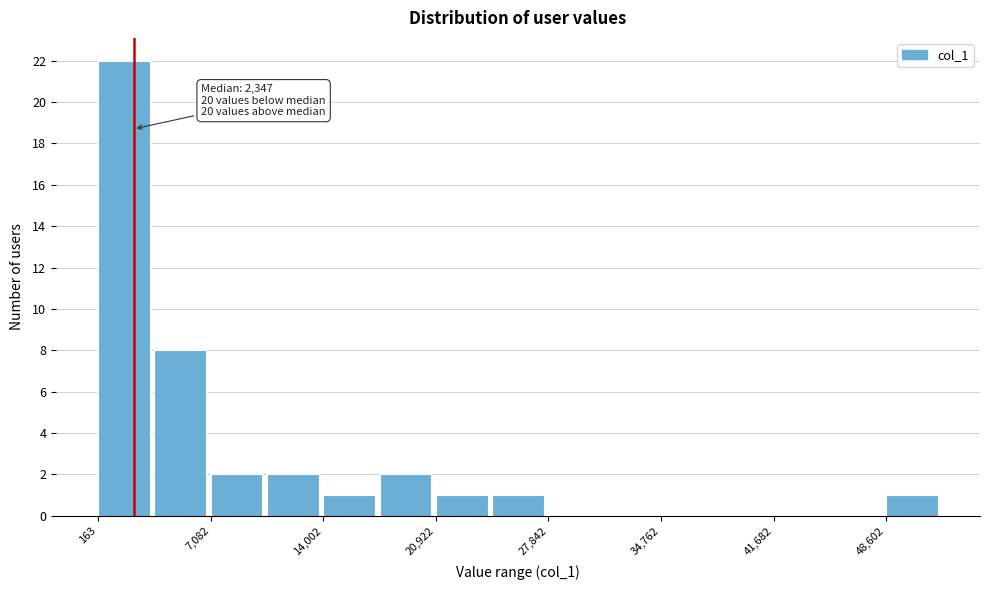

Around what value on the x-axis is the tallest bar? Give the approximate position of its centre, as read against the axis.

2000